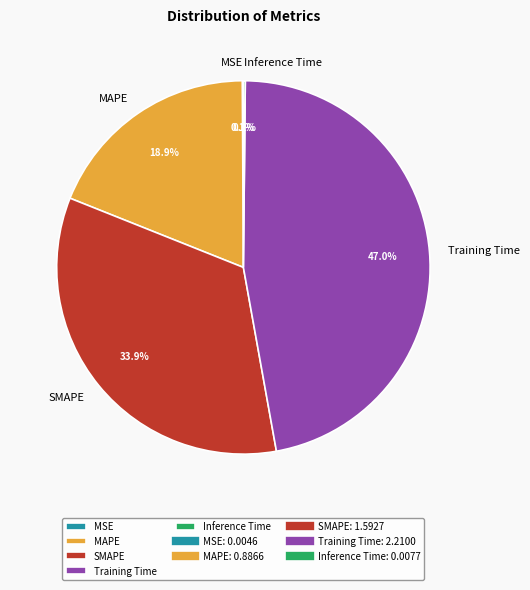

Do SMAPE and MAPE together represent more than half of the pie?

Yes